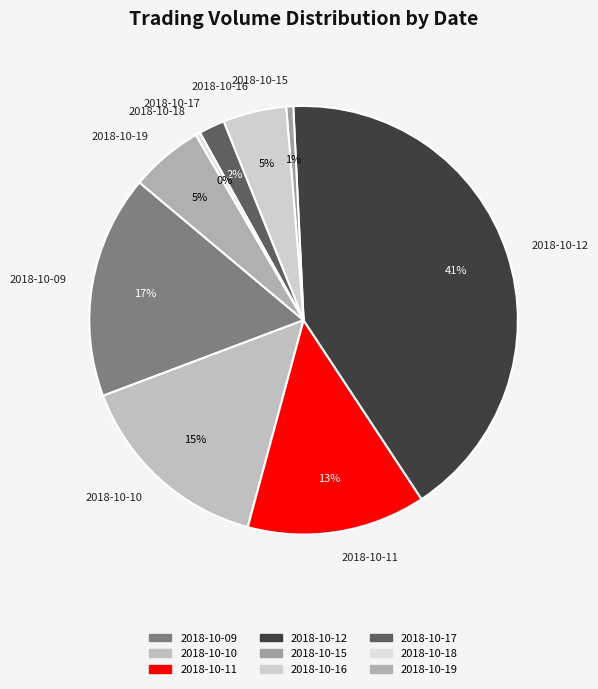

Does any single category account for the majority?

No